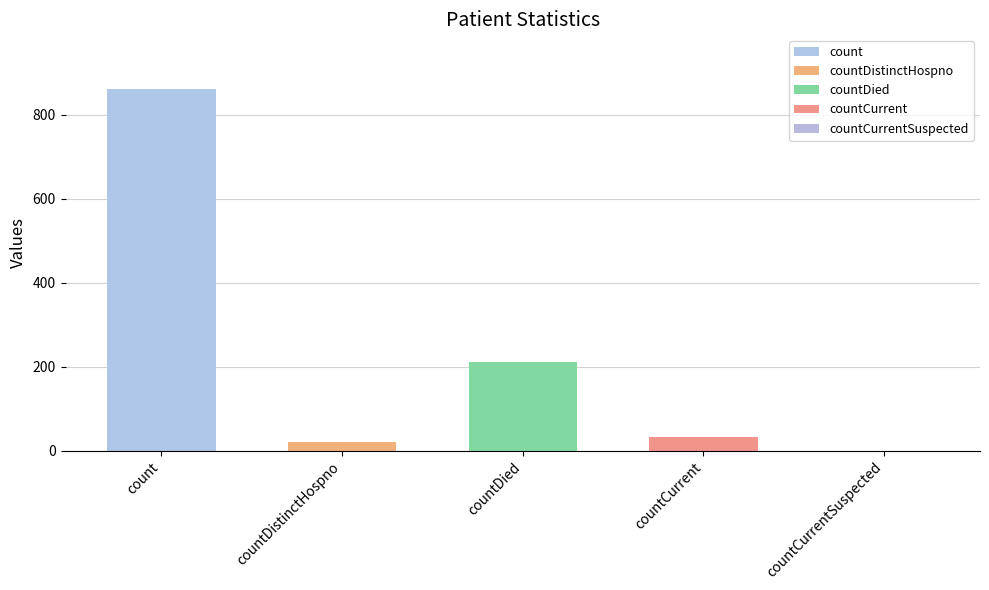

How many bars are there in total?

5